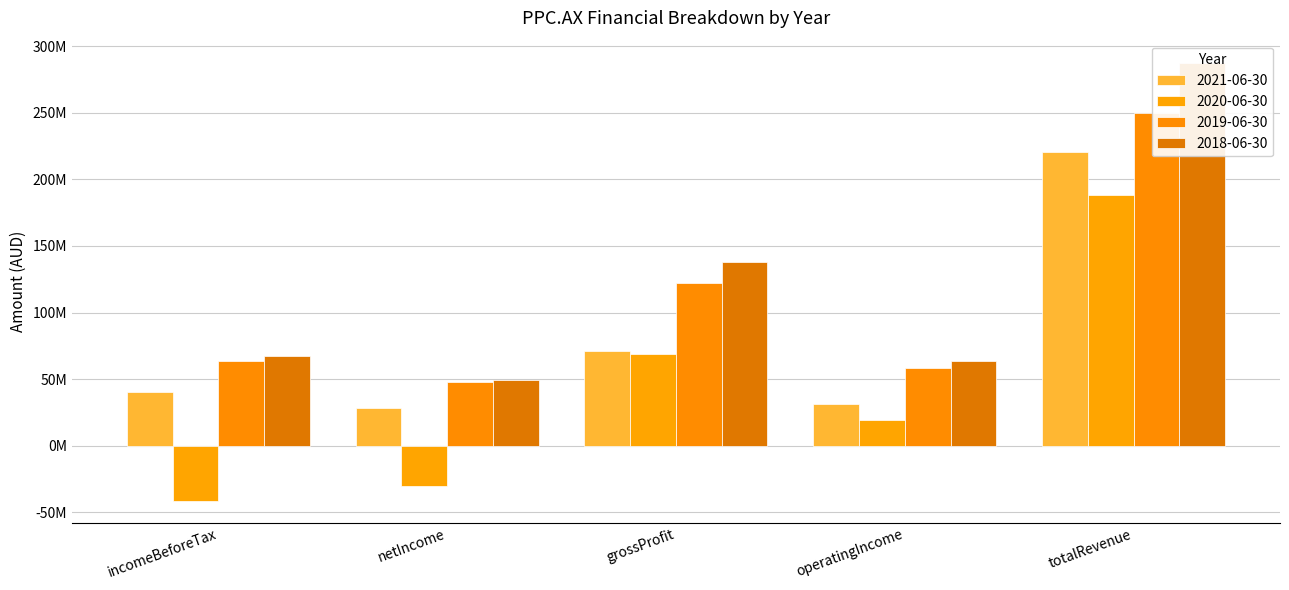

Between grossProfit and operatingIncome, which series saw the biggest shift?

2018-06-30